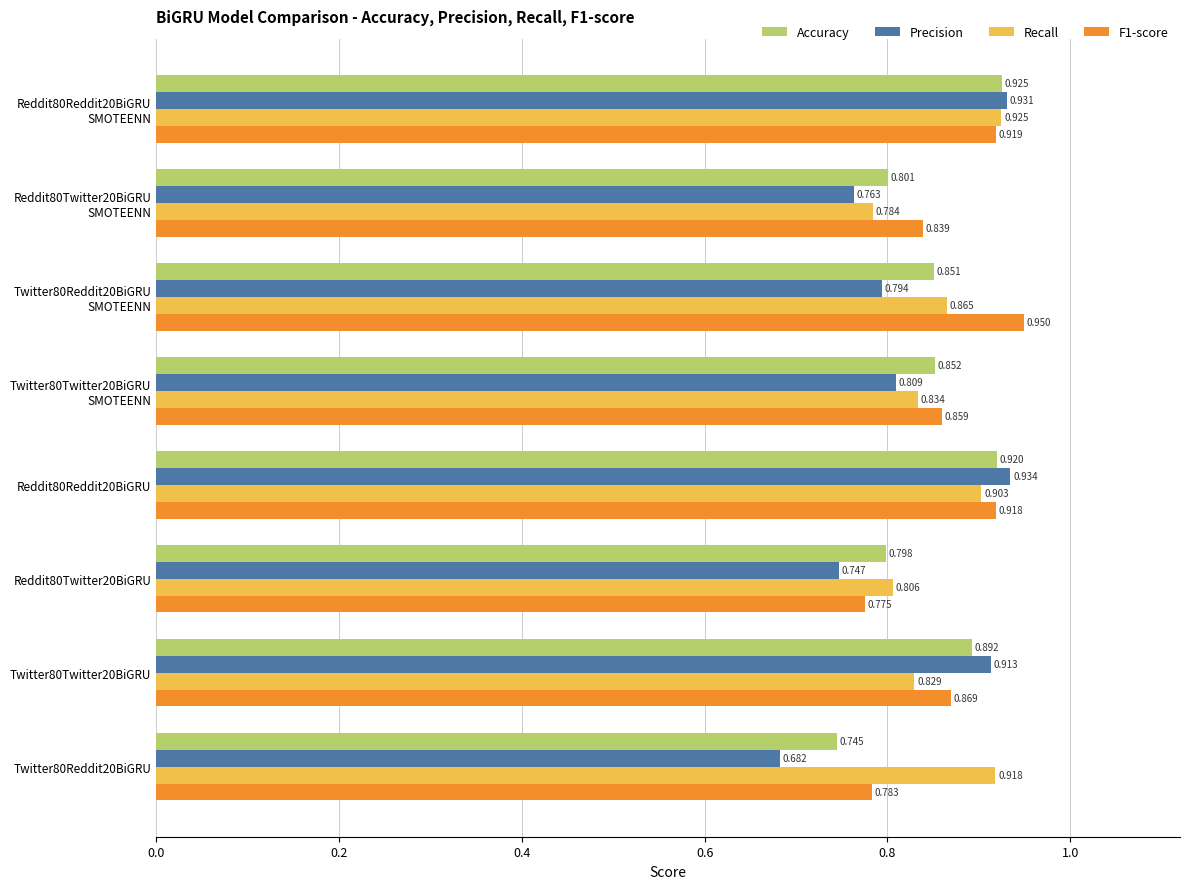

Between Reddit80Twitter20BiGRU and Twitter80Twitter20BiGRU, which series saw the biggest shift?

Precision